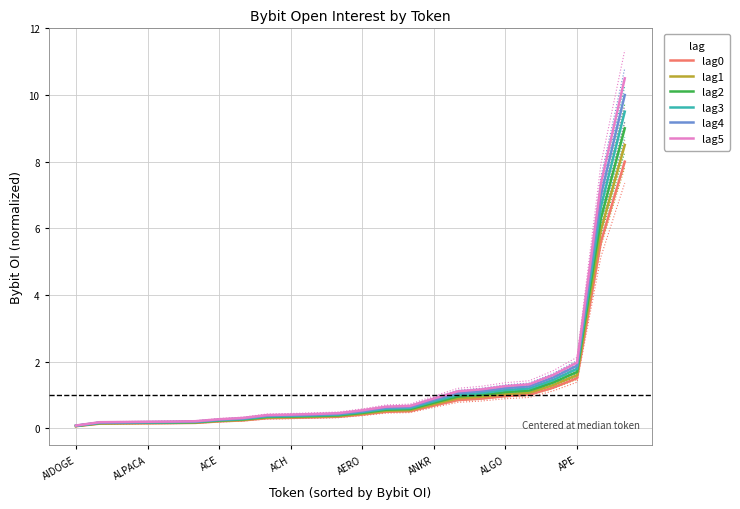

Rank the series by their maximum value, from lowest to highest.

lag0, lag1, lag2, lag3, lag4, lag5